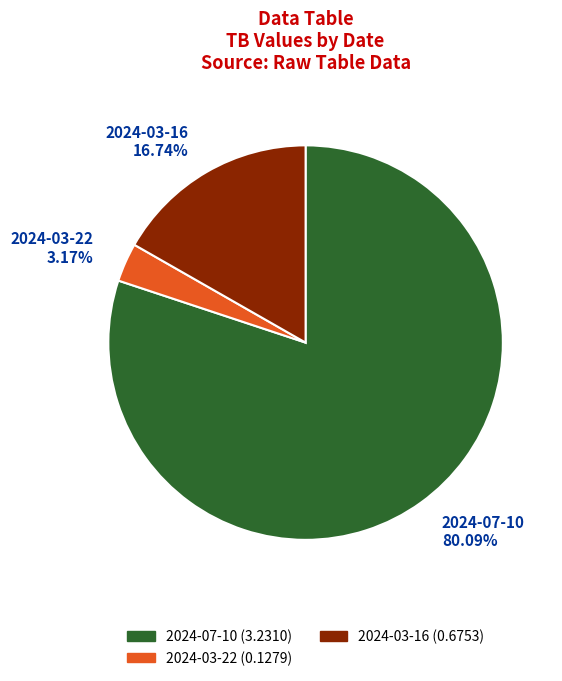

Is it true that 2024-03-16 is 24% of the pie?

False